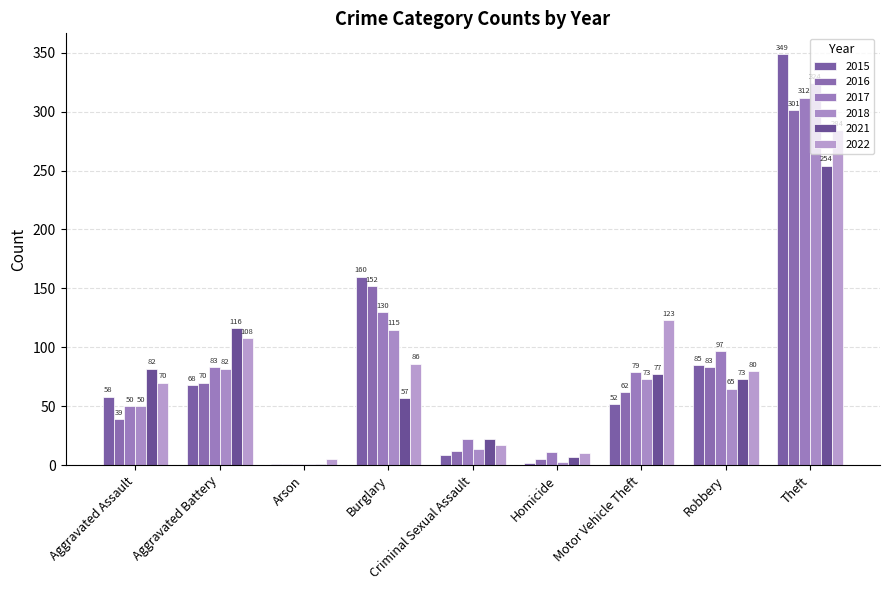

What is the smallest value displayed?

1